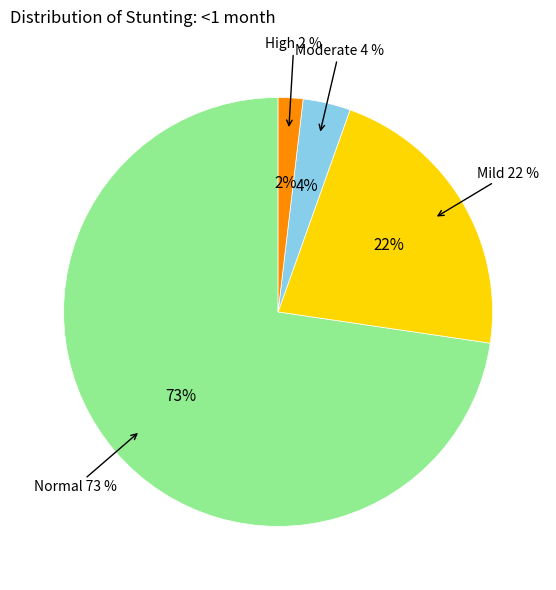

What is the change in value from Mild (HAZ-score between -2 and -1) to High (HAZ-score < -3)?

-0.2